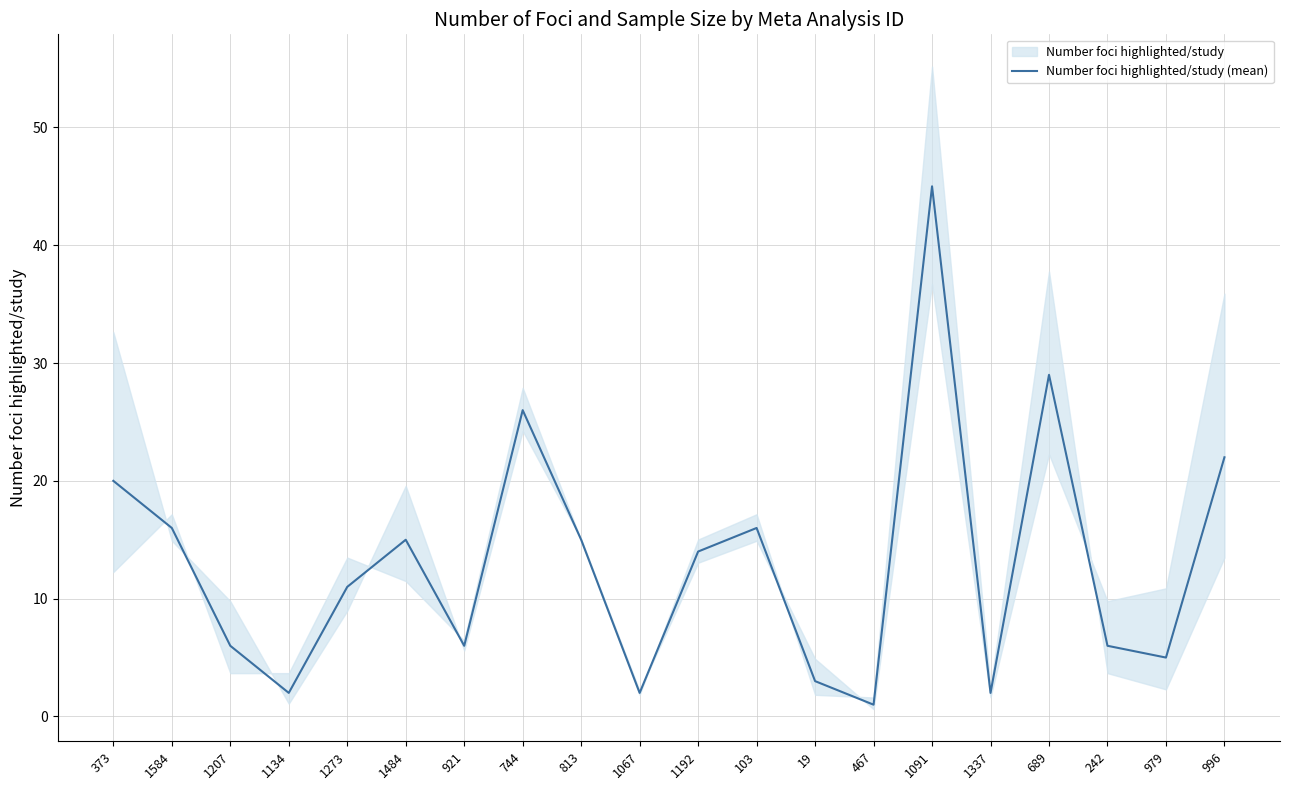

Which has a higher value, 996 or 921?

996